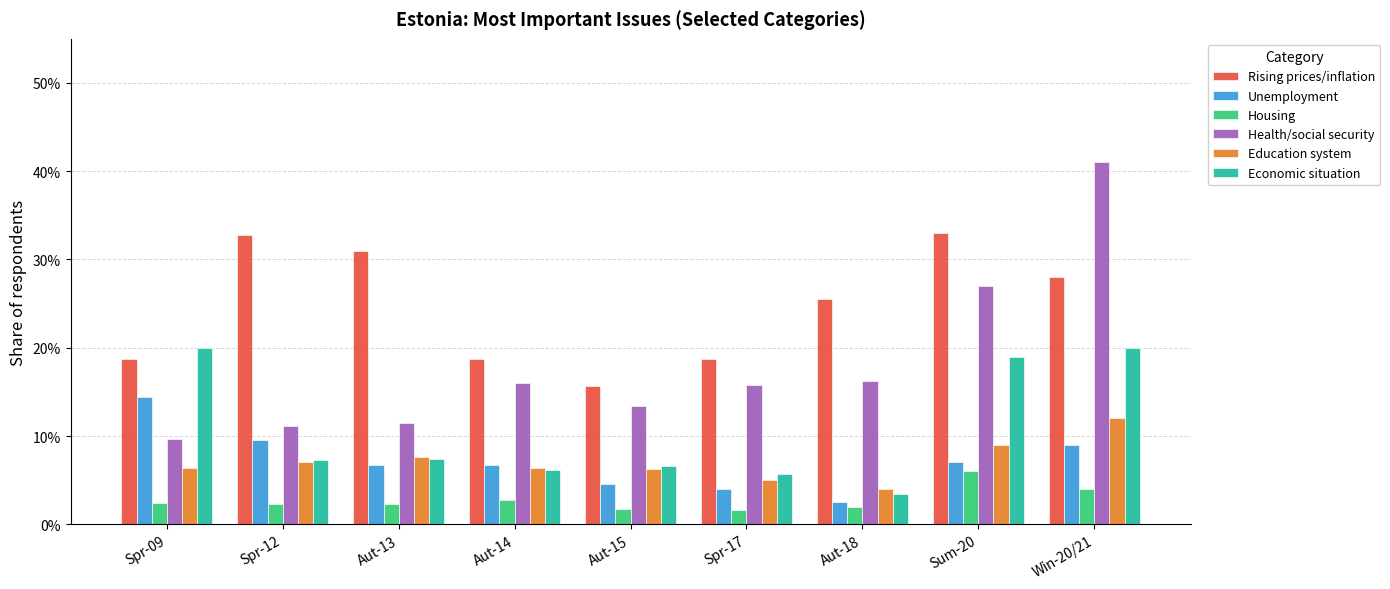

Which series has the widest spread of values?

Health/social security